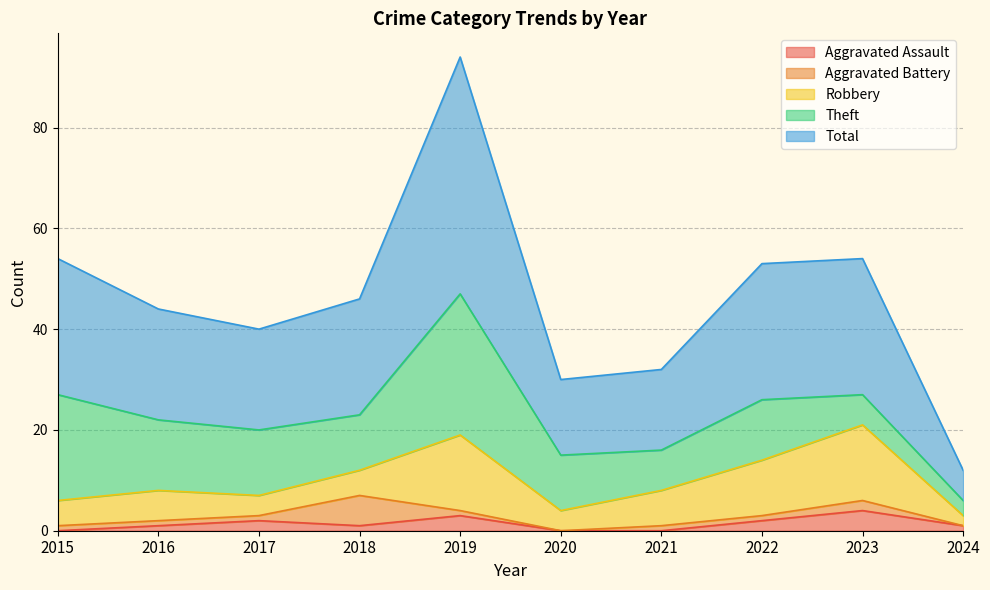

Reading left to right, what are all the values shown in this chart?

Aggravated Assault: 2015=0	2016=1	2017=2	2018=1	2019=3	2020=0	2021=0	2022=2	2023=4	2024=1
Aggravated Battery: 2015=1	2016=1	2017=1	2018=6	2019=1	2020=0	2021=1	2022=1	2023=2	2024=0
Robbery: 2015=5	2016=6	2017=4	2018=5	2019=15	2020=4	2021=7	2022=11	2023=15	2024=2
Theft: 2015=21	2016=14	2017=13	2018=11	2019=28	2020=11	2021=8	2022=12	2023=6	2024=3
Total: 2015=27	2016=22	2017=20	2018=23	2019=47	2020=15	2021=16	2022=27	2023=27	2024=6